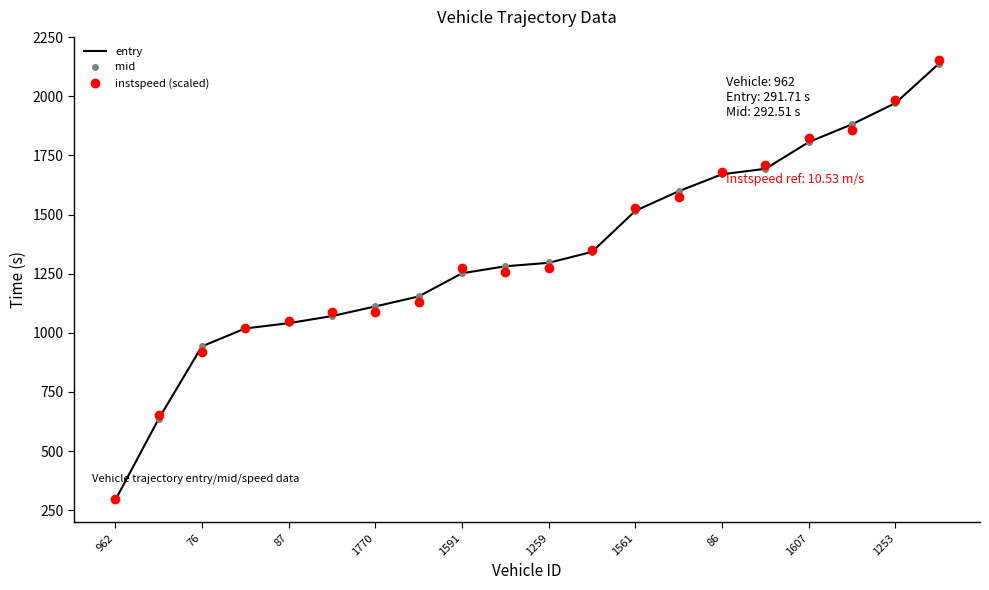

What is the minimum value shown in the chart?

291.7